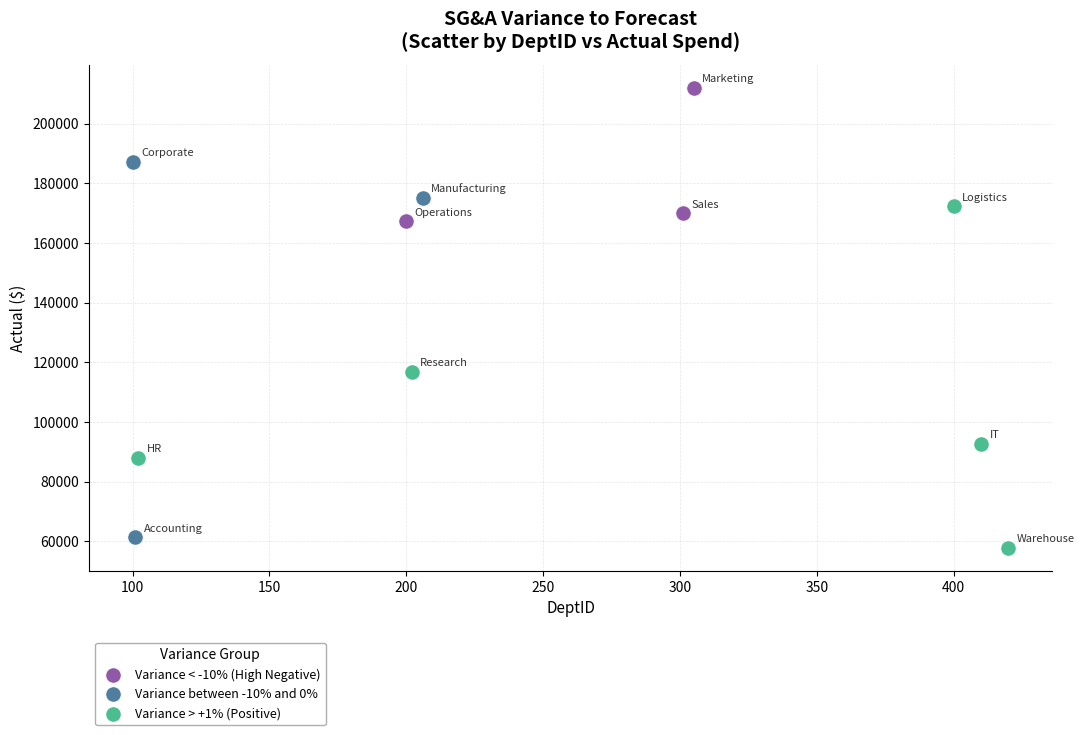

Which series has the widest spread of Y values?

Variance between -10% and 0%